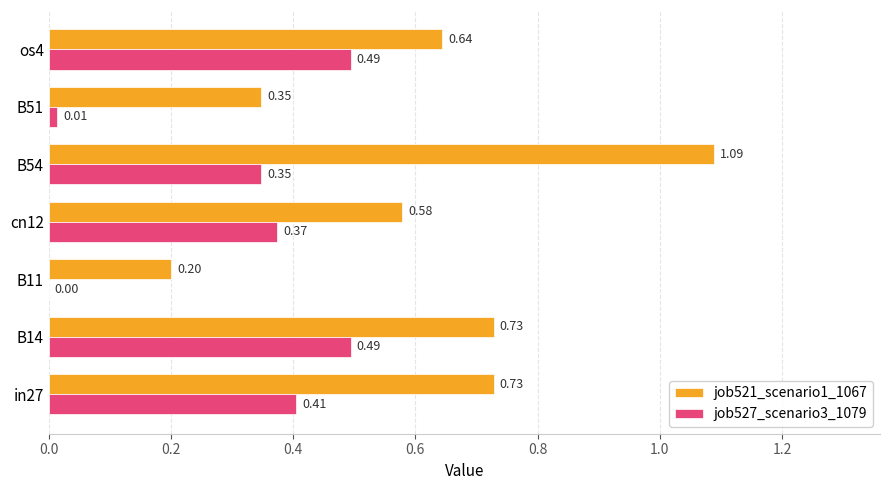

Between in27 and B14, which series saw the biggest shift?

job527_scenario3_1079